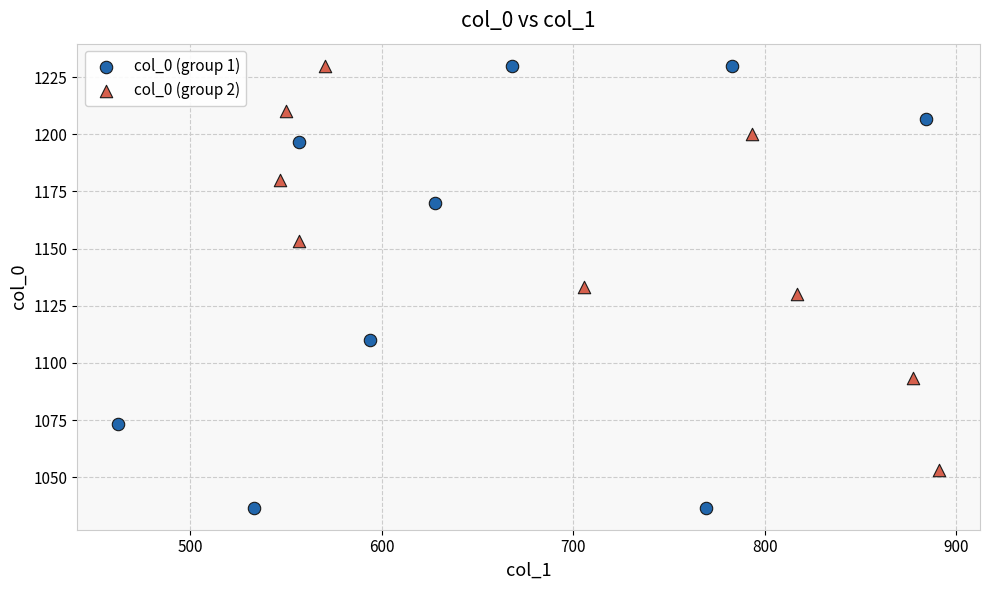

Which series contains the lowest Y value?

col_0 (group 1)